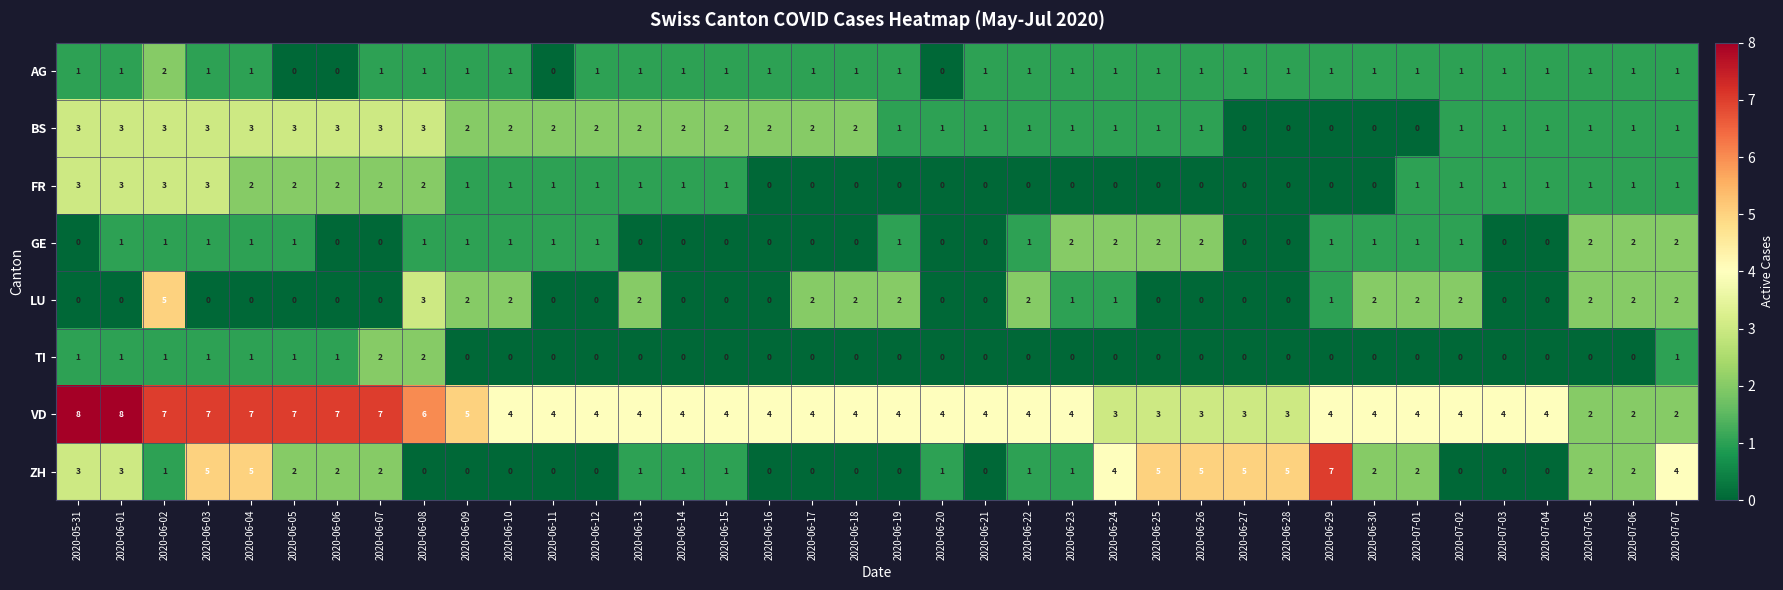

What is the difference between the maximum and minimum values in the VD series?

6